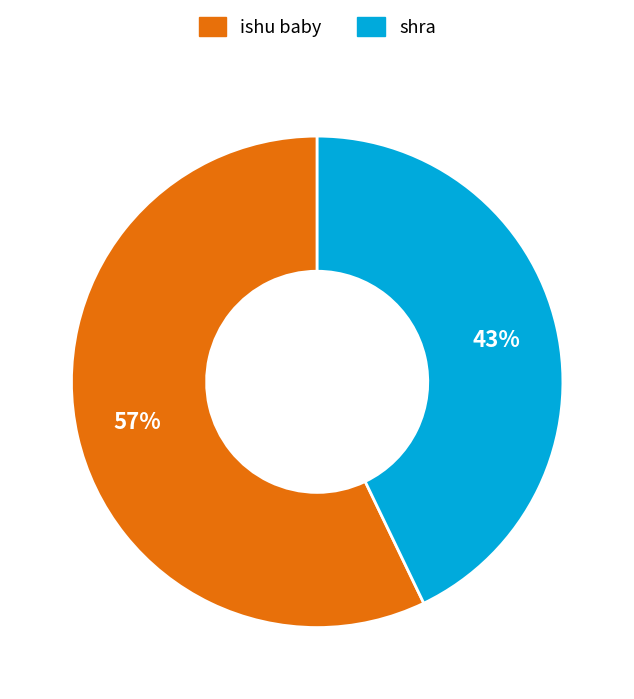

To the nearest percent, what percentage of the pie is ishu baby?

57%